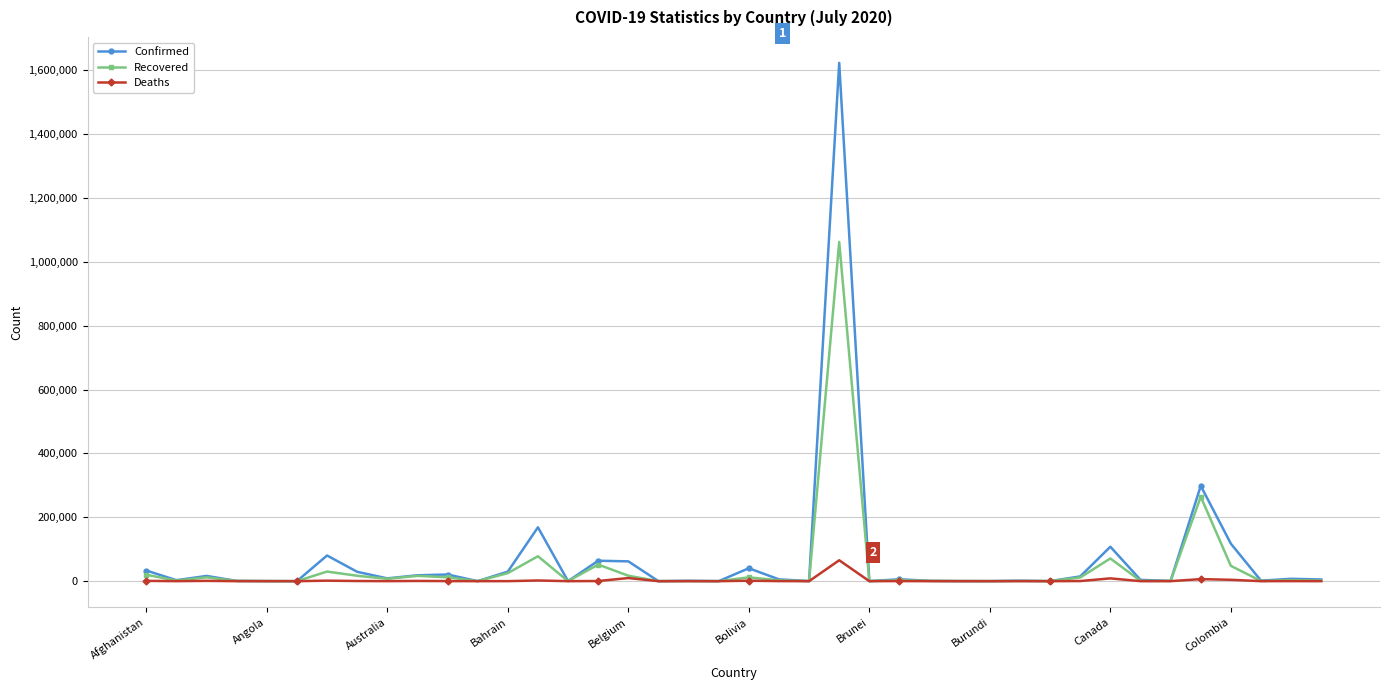

True or false: Deaths has more than 2 interior local peaks.

True